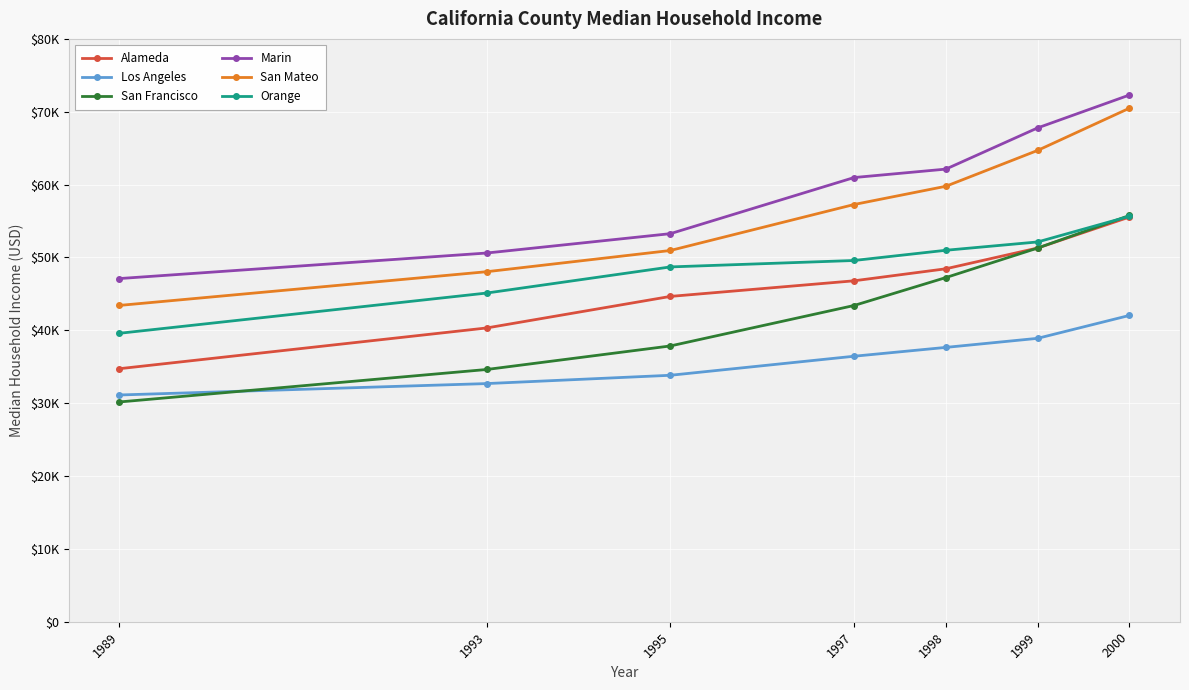

Does the chart have visible grid lines?

Yes